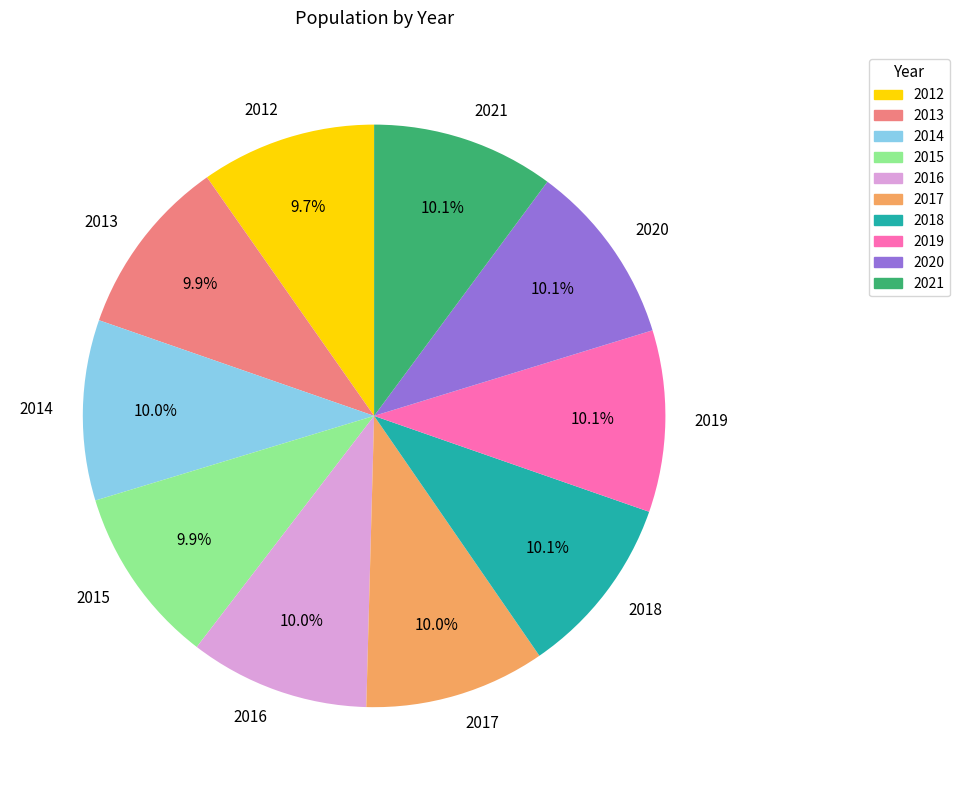

How many slices are in this pie chart?

10